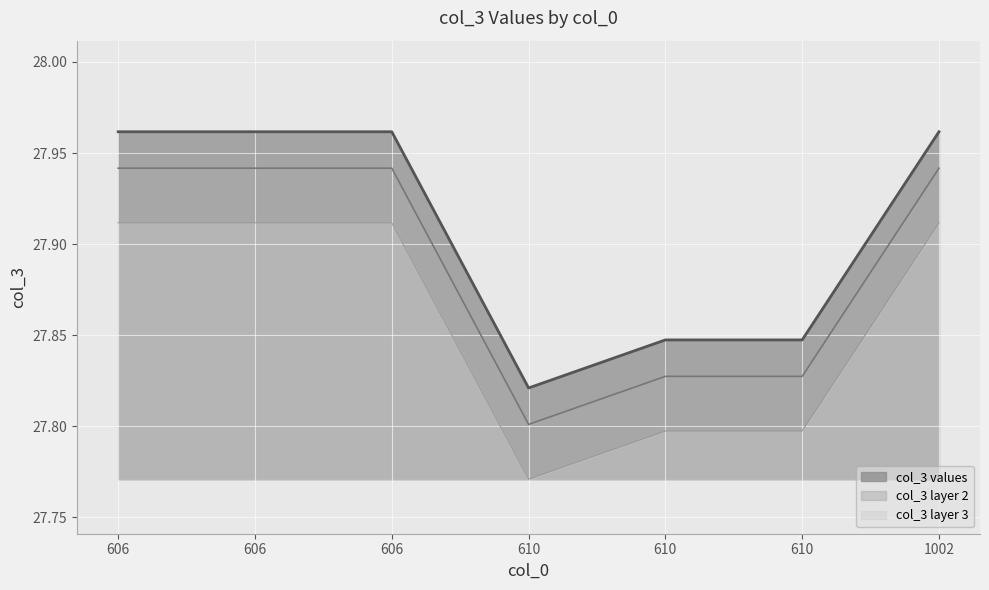

The value at 610_3 is 27.8. True or false?

True